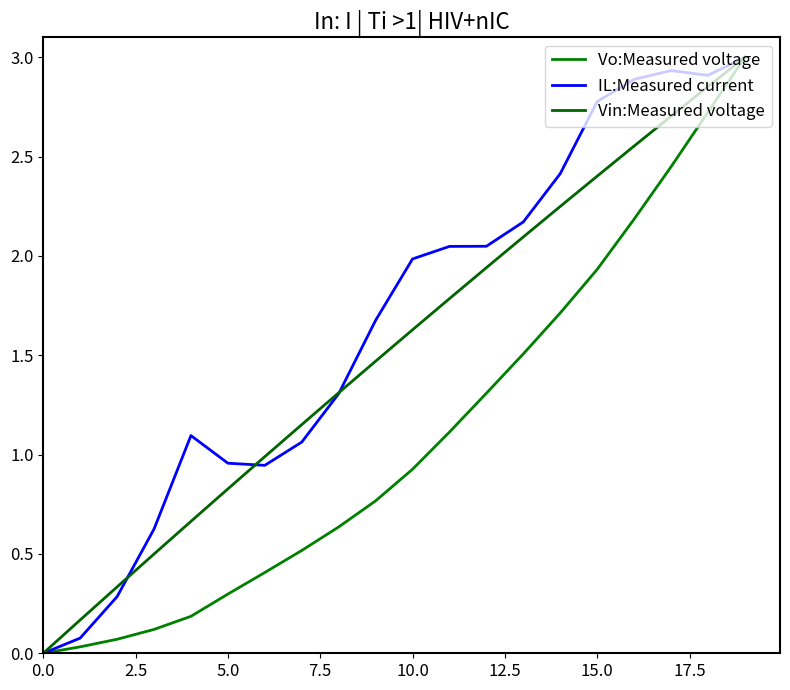

What are all the series names shown in the legend?

Vo:Measured voltage, IL:Measured current, Vin:Measured voltage